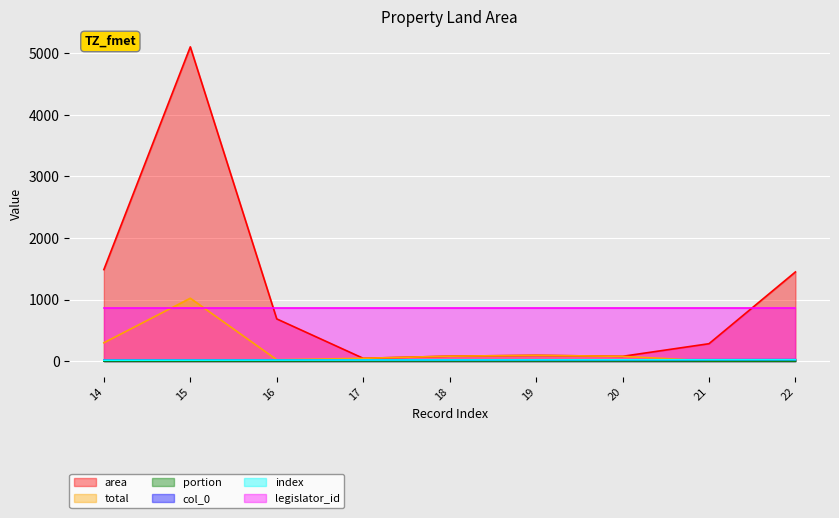

Is it true that col_0 equals 14.0 at 14?

True